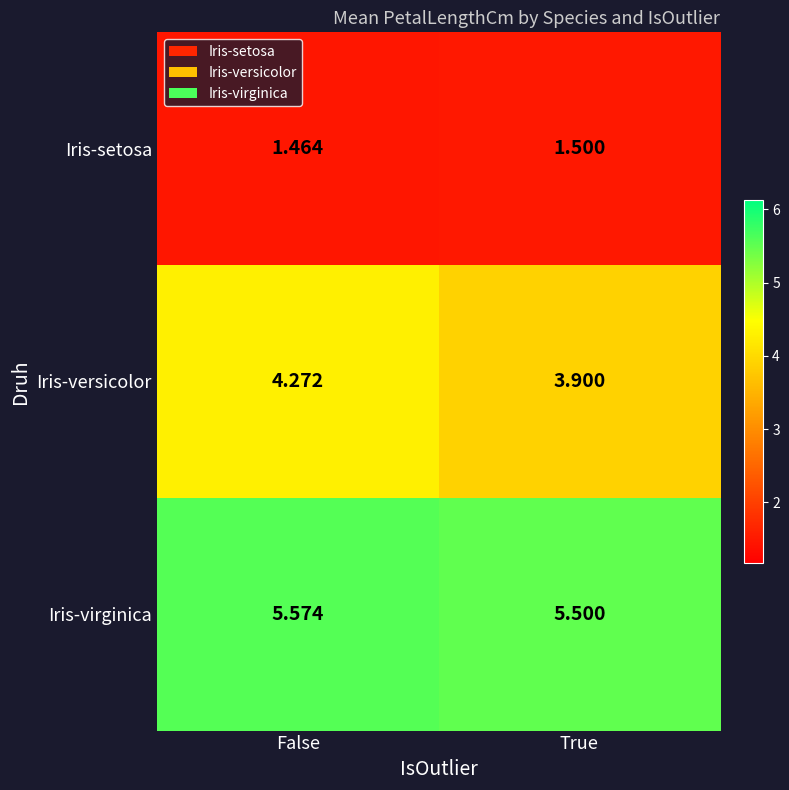

How many categories are shown in the chart?

2